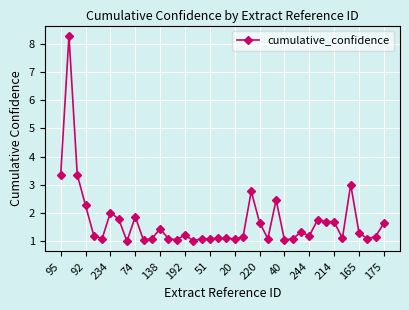

True or false: the data has more than 2 interior local peaks.

True